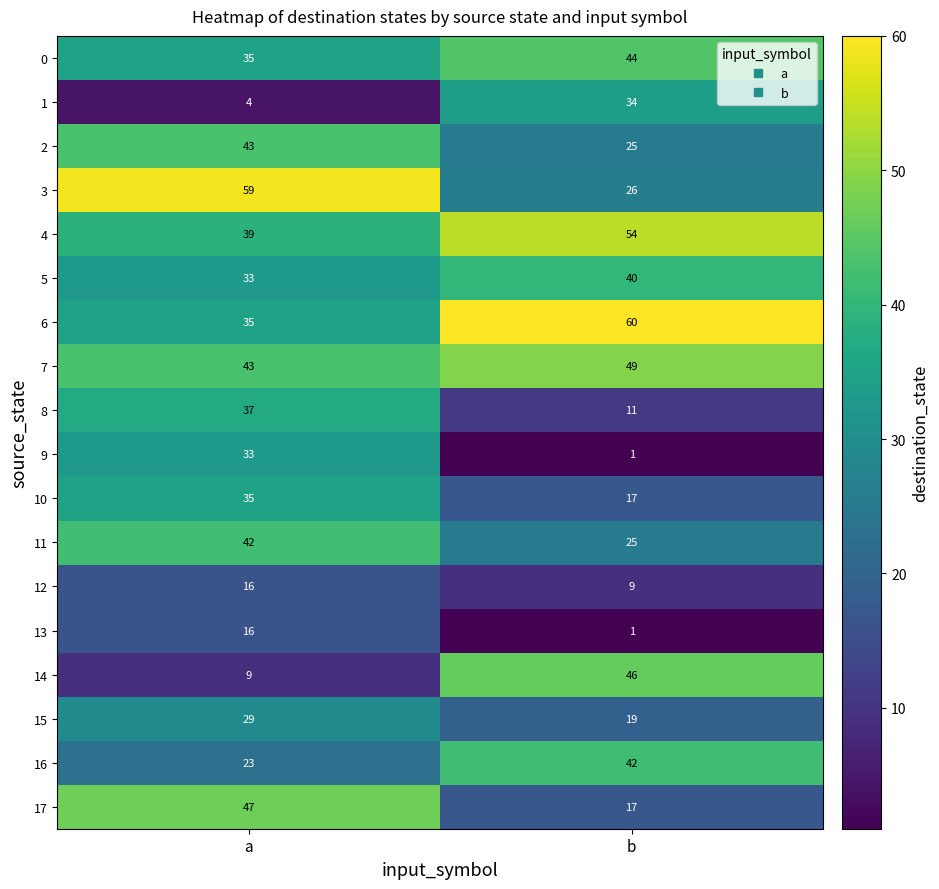

At which category is the sum across all series the highest?

a